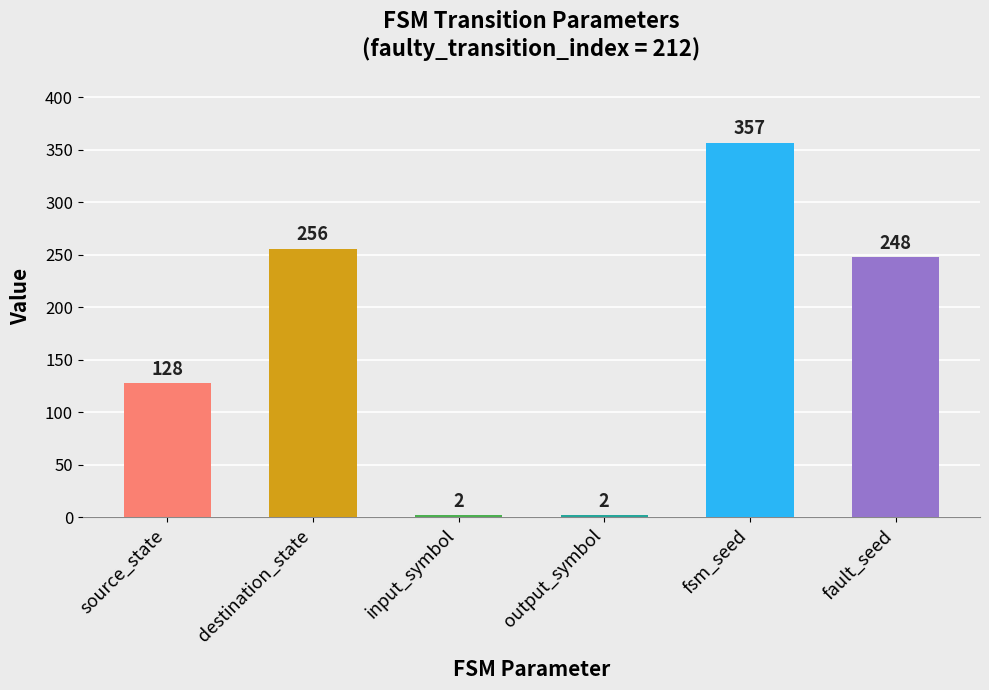

The chart shows a value of 2 at output_symbol. True or false?

True